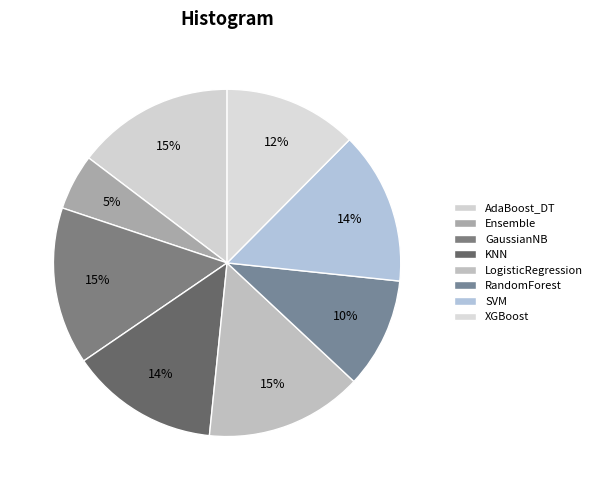

To the nearest percent, what portion does GaussianNB represent?

15%